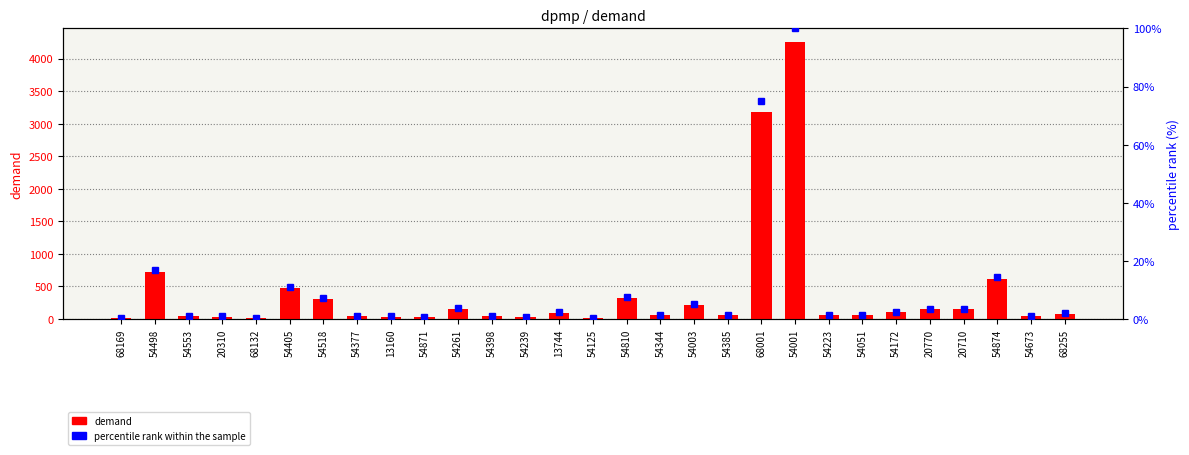

The demand series shows 863.1 at 54874. True or false?

False